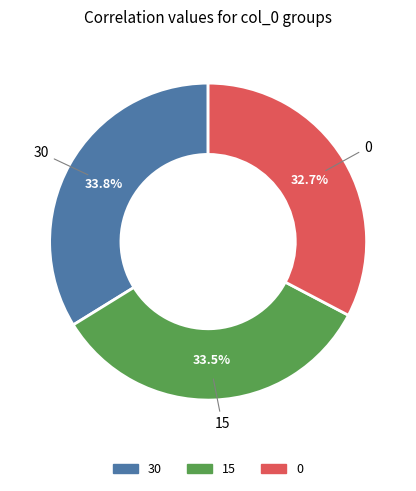

How many slices are in this pie chart?

3